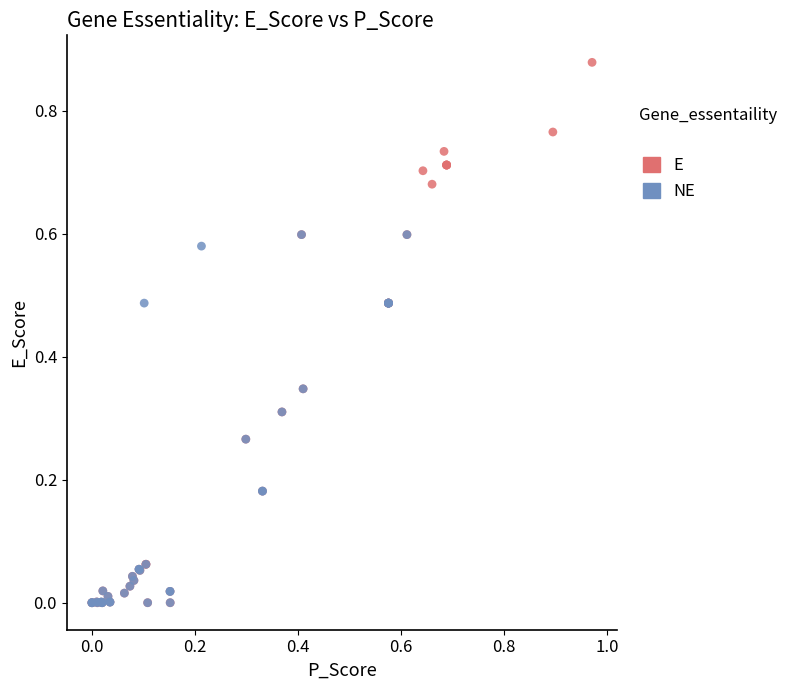

Which series contains the highest Y value?

E